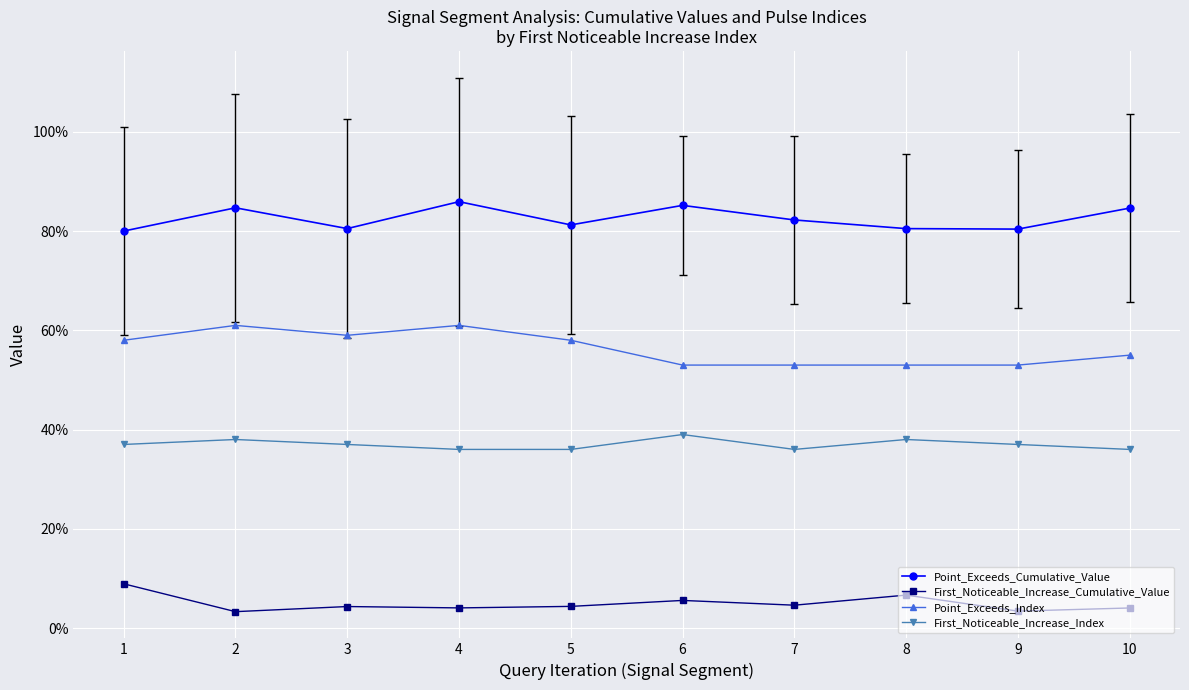

True or false: Point_Exceeds_Cumulative_Value has more than 2 points higher than both neighbors.

True